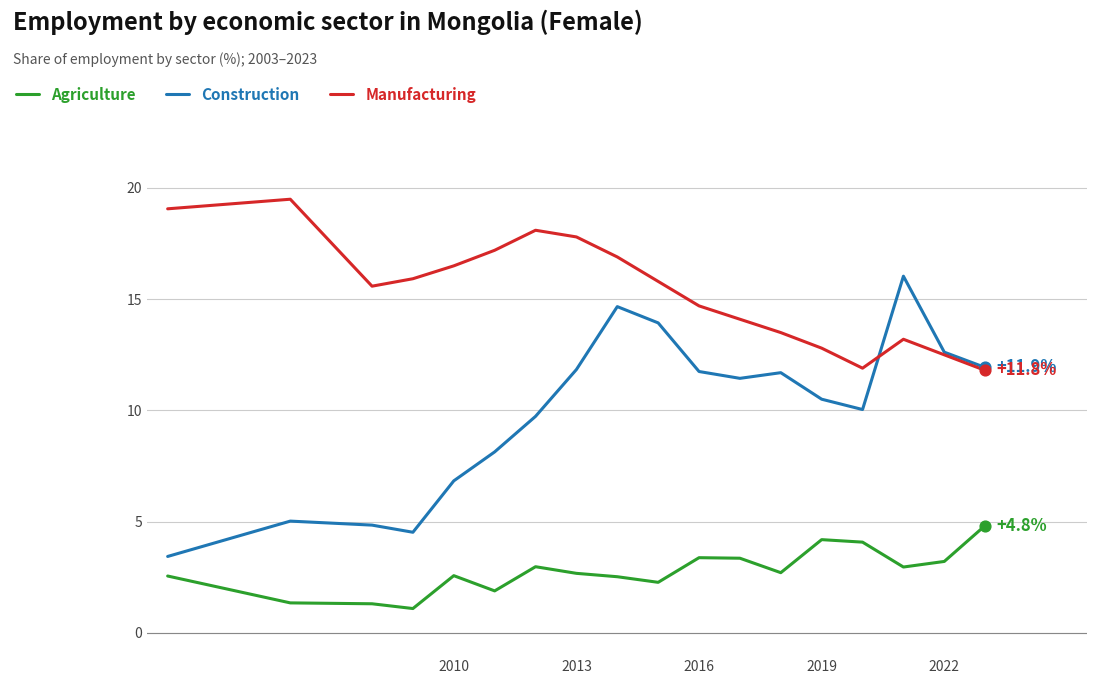

List the series in order of their peak value, highest first.

Manufacturing, Construction, Agriculture